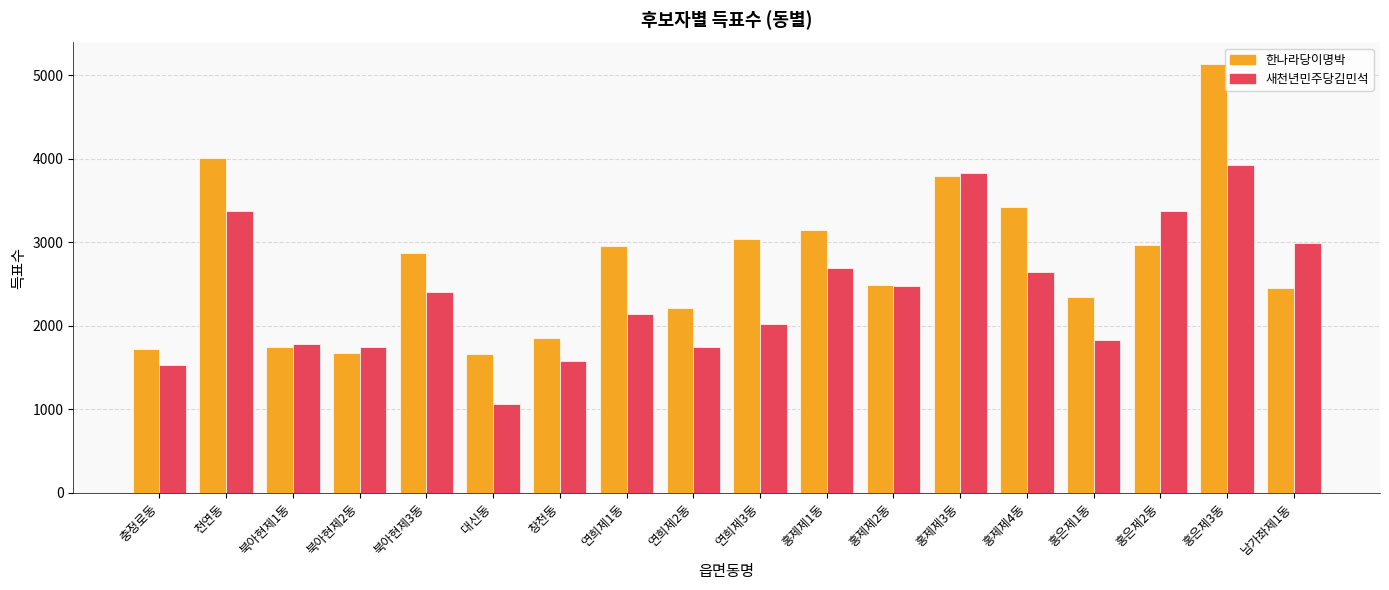

What value does the 새천년민주당김민석 series have at 홍제제3동, to the nearest 10?

3830